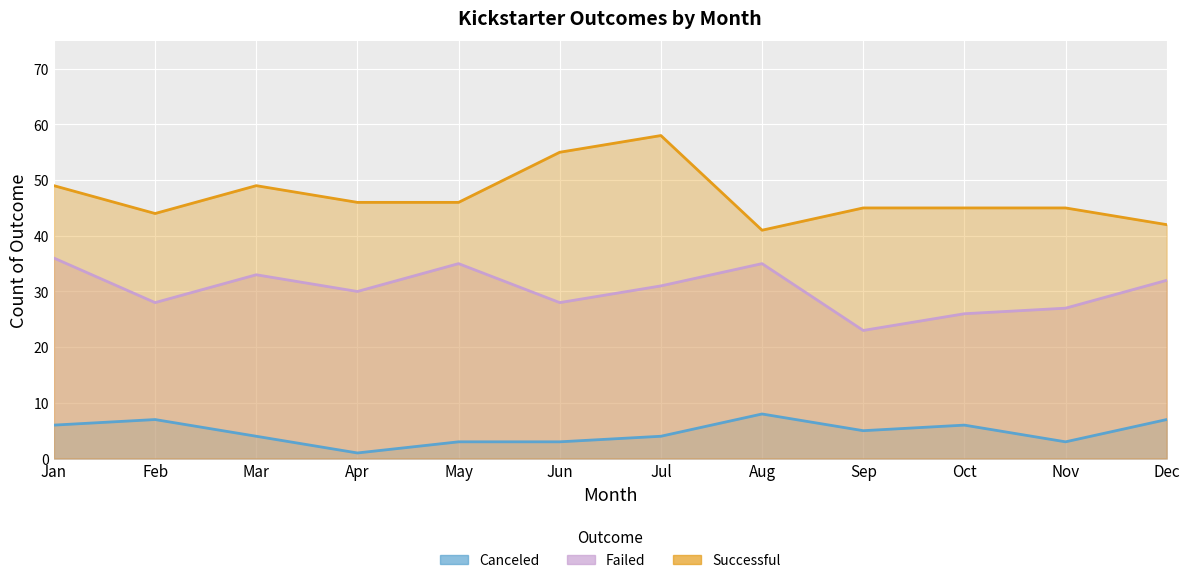

True or false: successful and failed intersect in this chart.

False